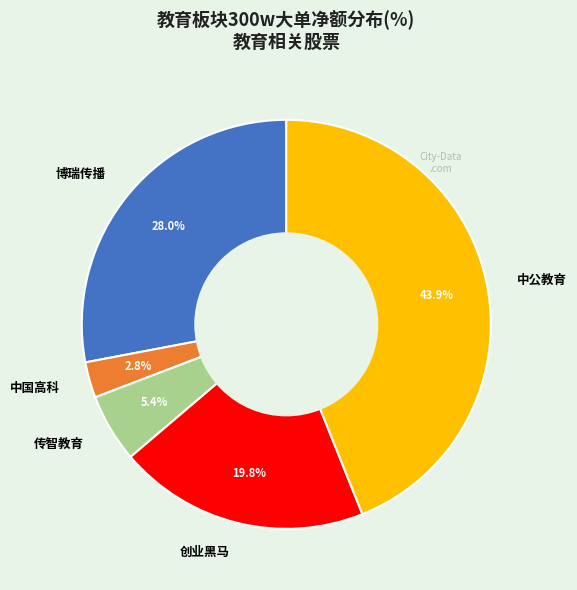

To the nearest percent, what is the difference between the largest and smallest slice percentages?

41%